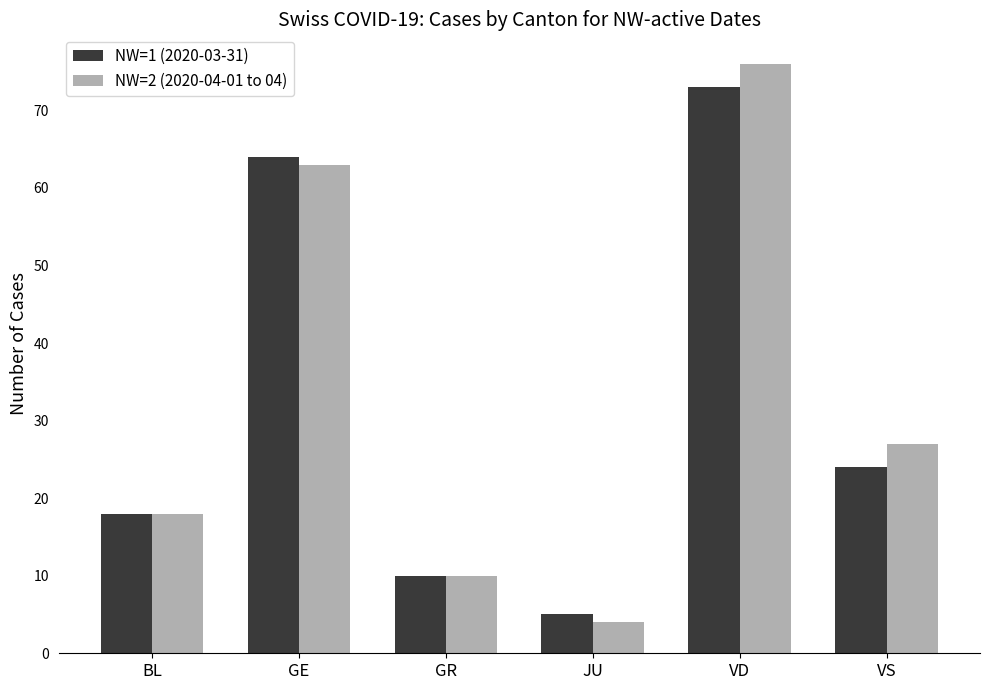

The NW=1 (2020-03-31) series shows 18 at BL. True or false?

True